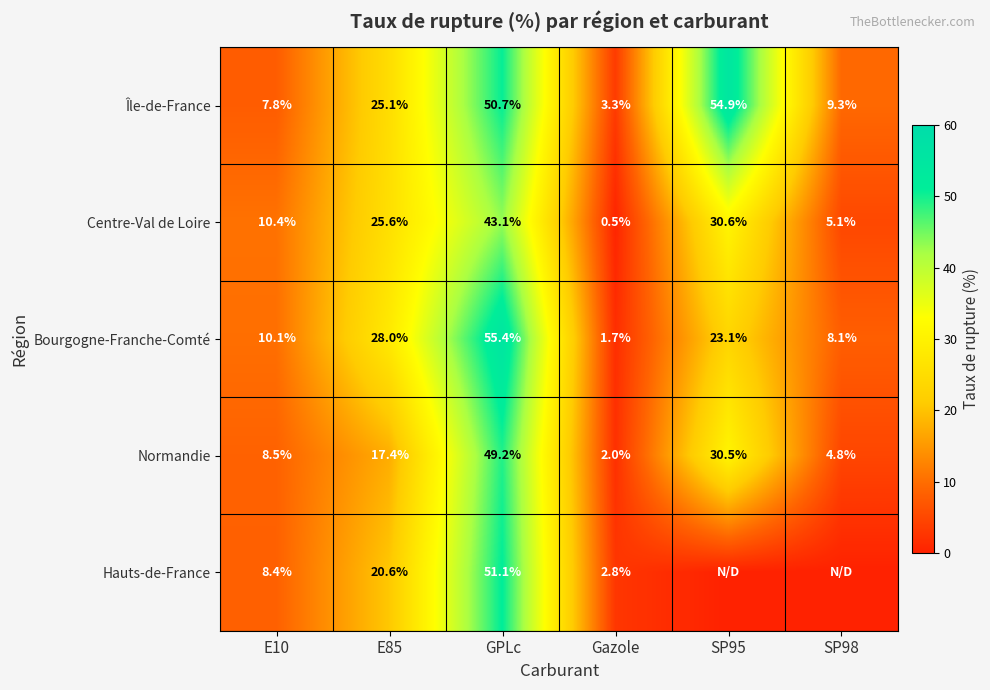

The value of Hauts-de-France at E85 is 20.6. True or false?

True